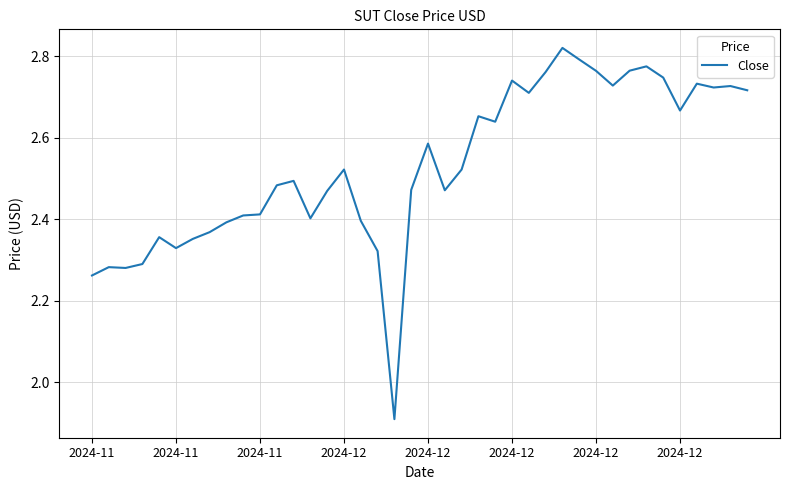

What is the difference between the maximum and minimum values?

0.9